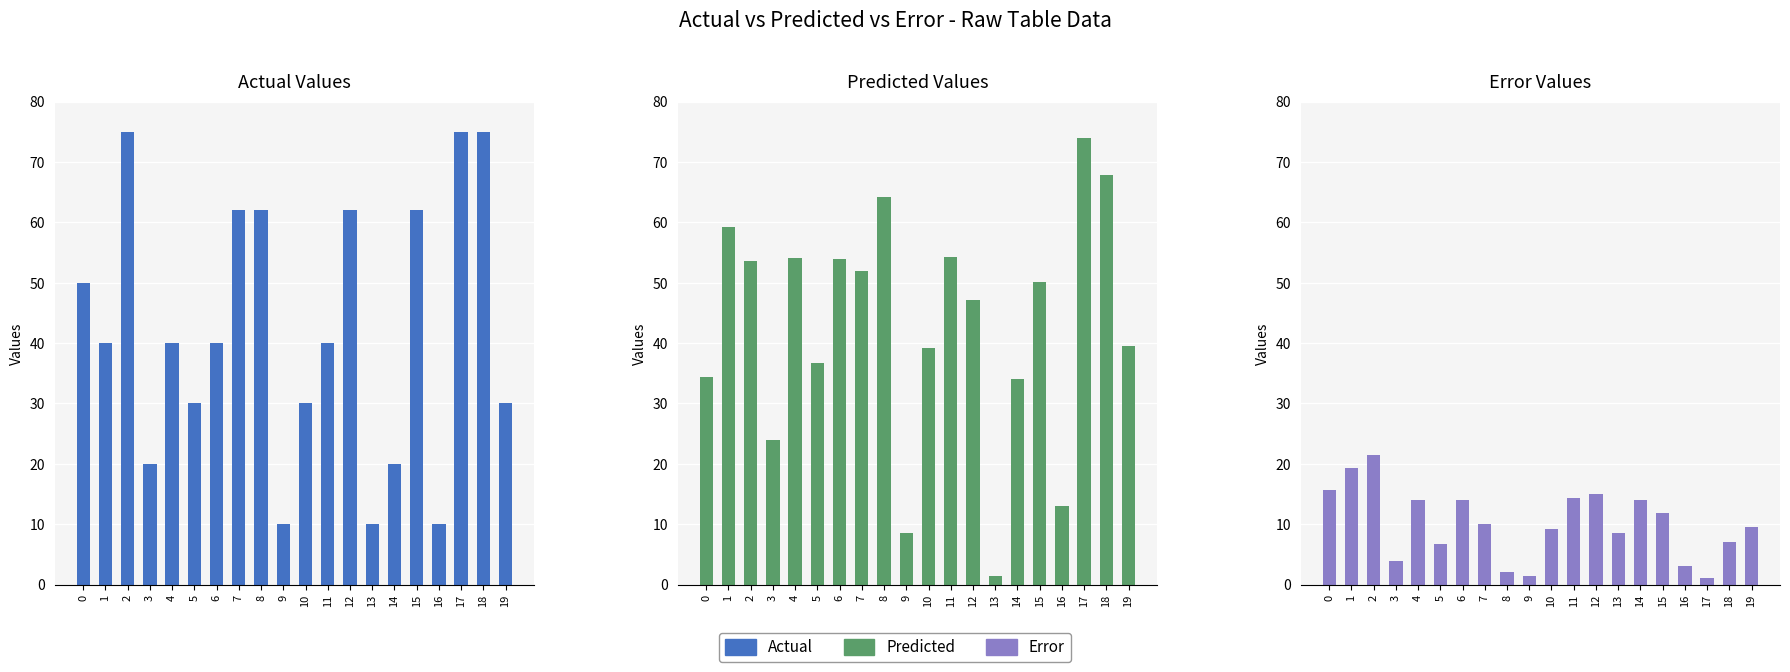

What is the total value across all series at 14?

68.1